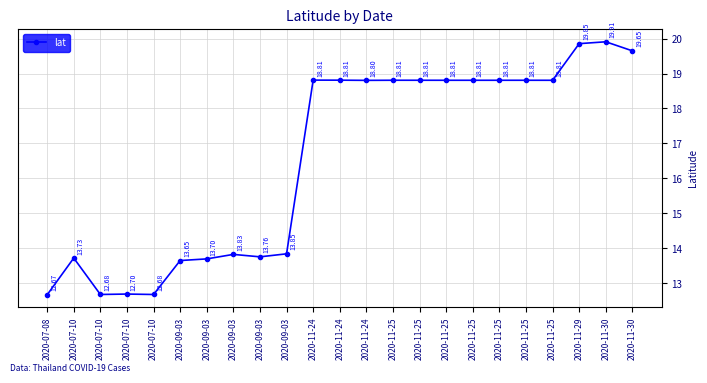

How many lines are shown in the chart?

1